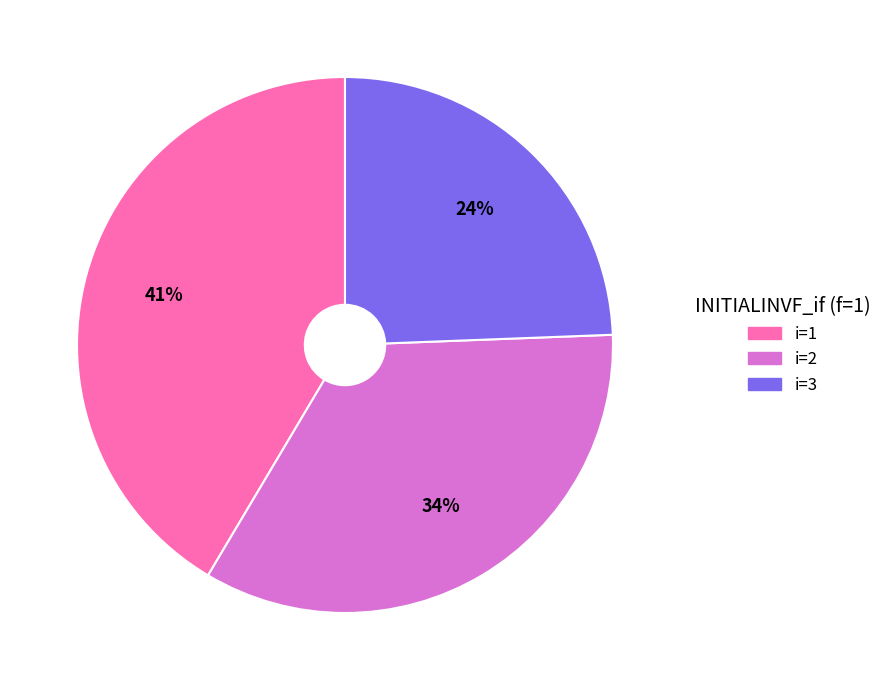

Which slice is the largest?

i=1